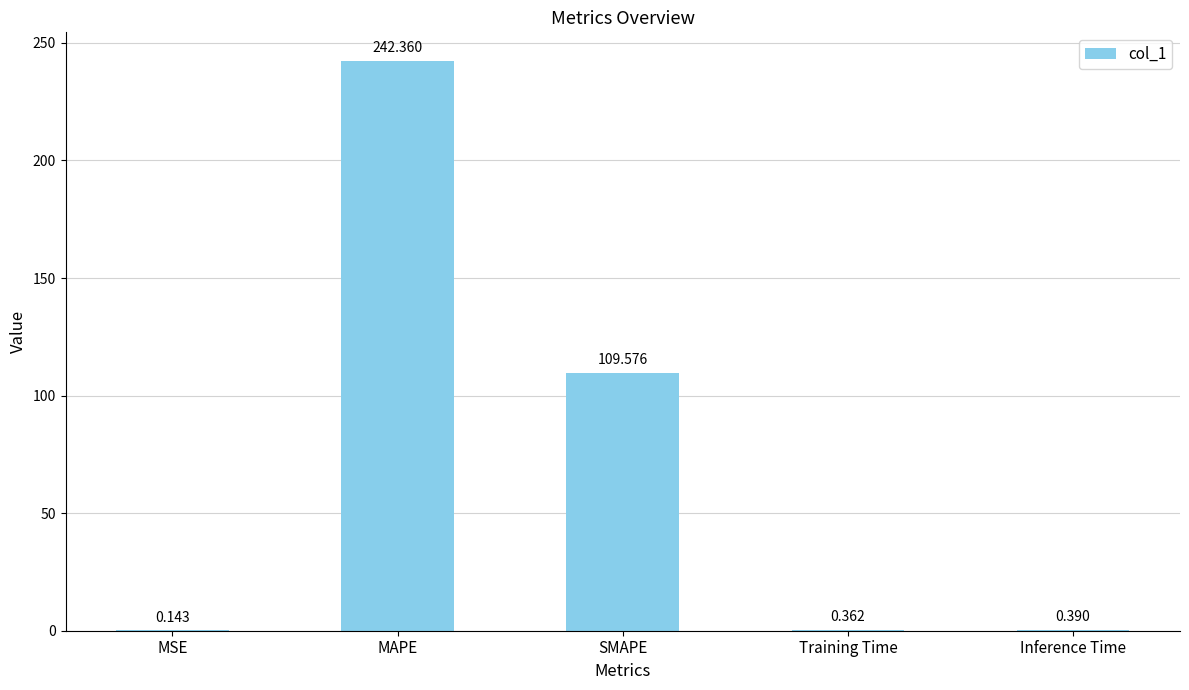

True or false: the data shows 242.4 at MAPE.

True